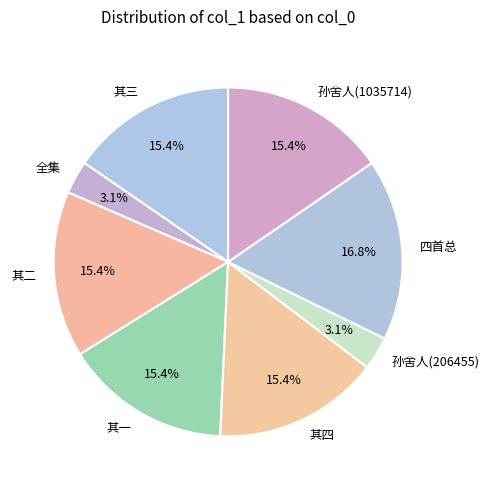

Which category has the biggest portion of the pie?

四首总